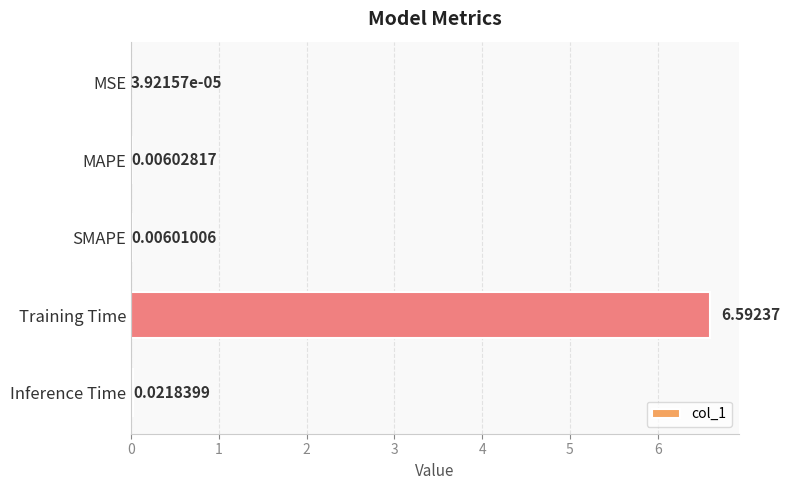

Which category has the highest value across all series?

Training Time